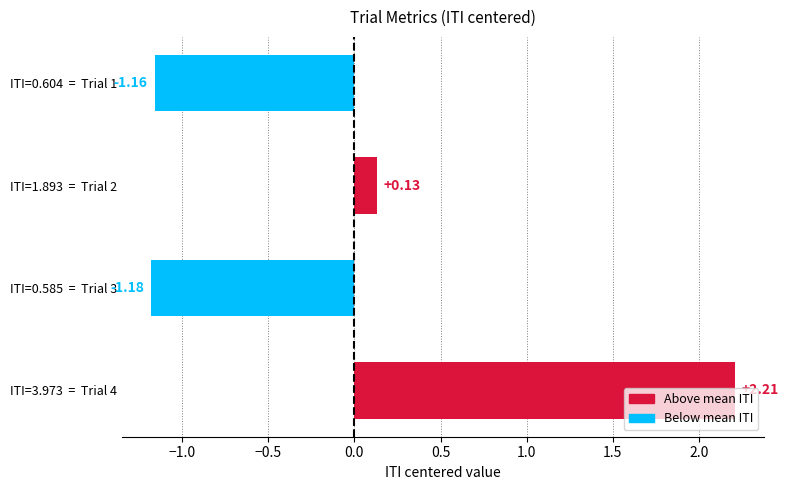

What is the change in value from ITI=1.893  =  Trial 2 to ITI=0.585  =  Trial 3?

-1.3